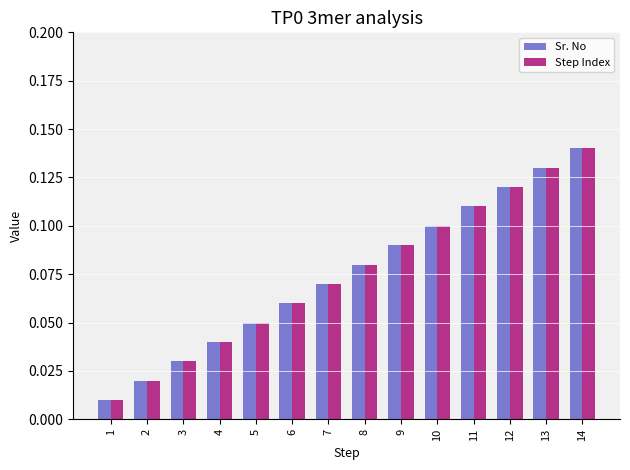

Which label corresponds to the smallest value in the chart?

1